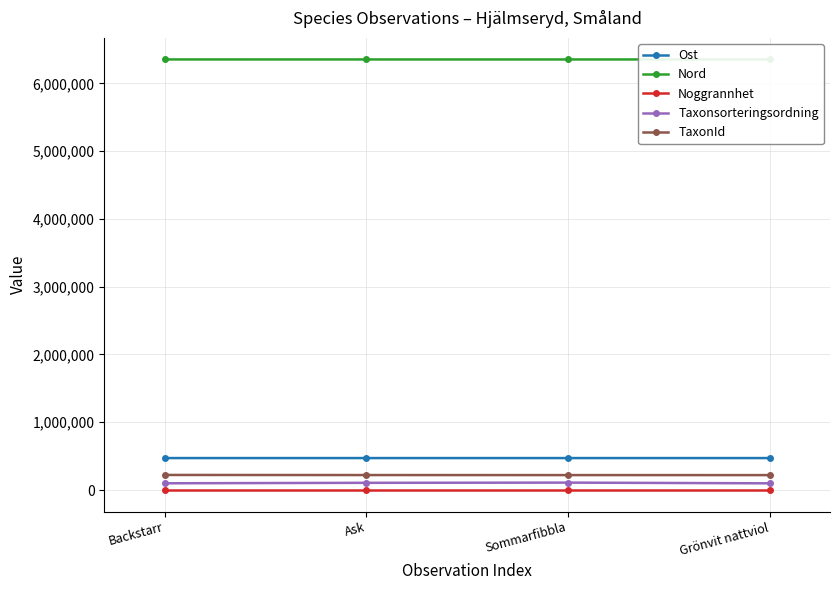

Which series has the largest total across all categories?

Nord